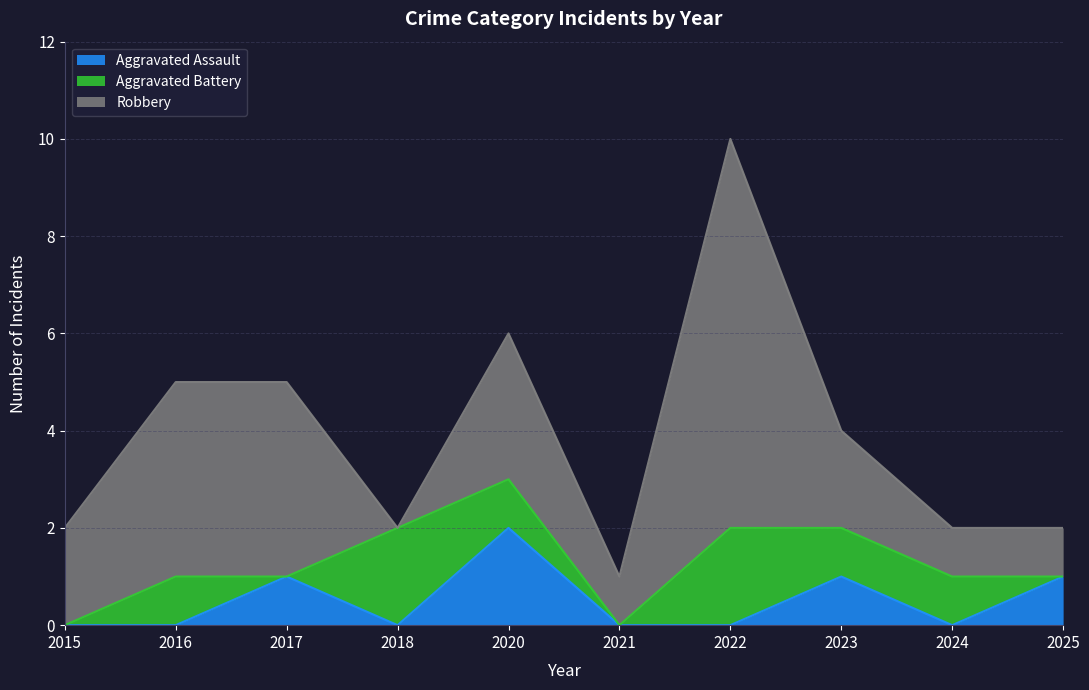

What are all the series names shown in the legend?

Aggravated Assault, Aggravated Battery, Robbery